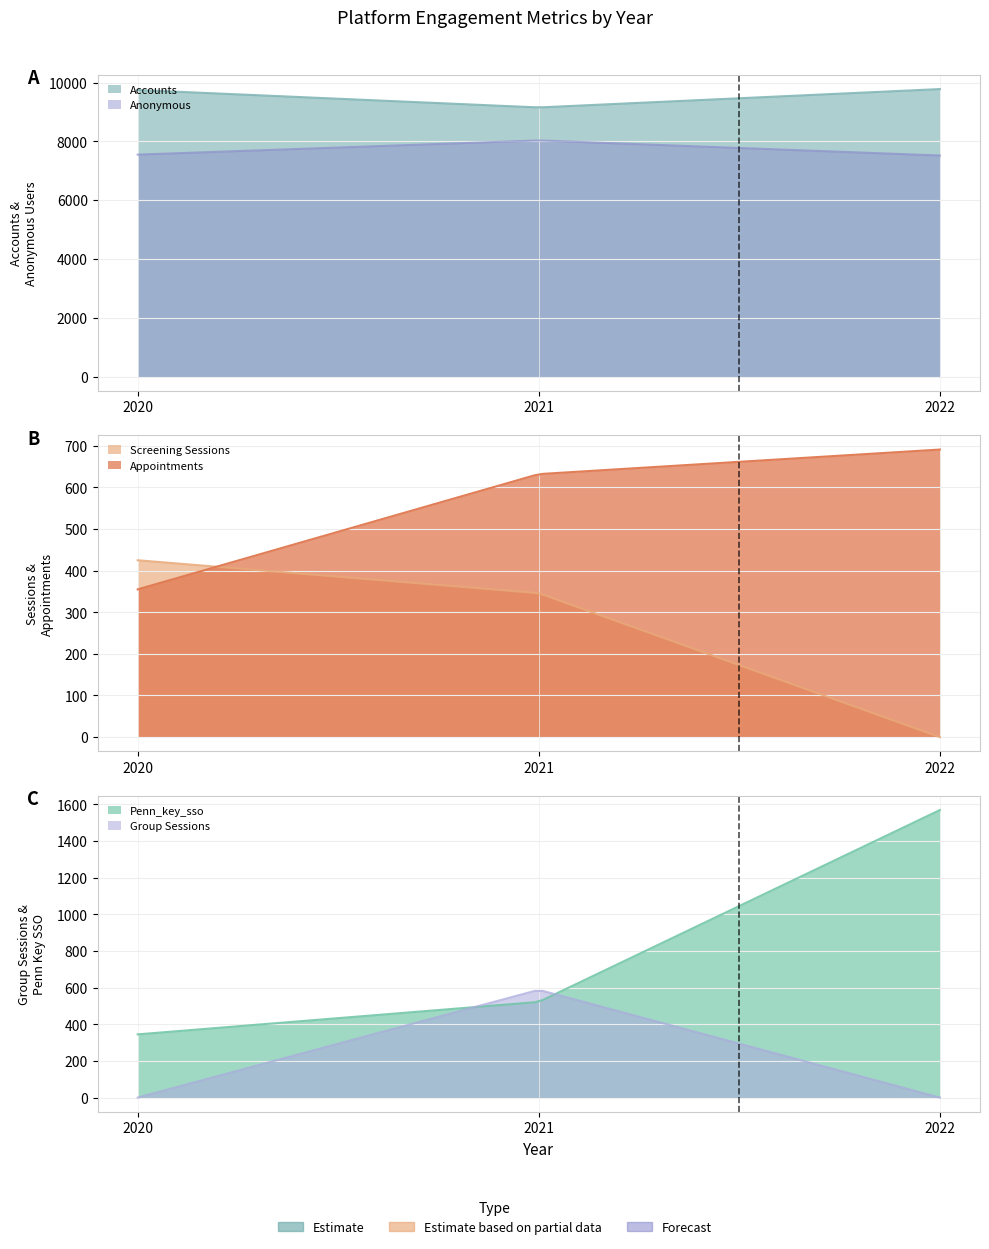

Count the number of data series in this chart.

6